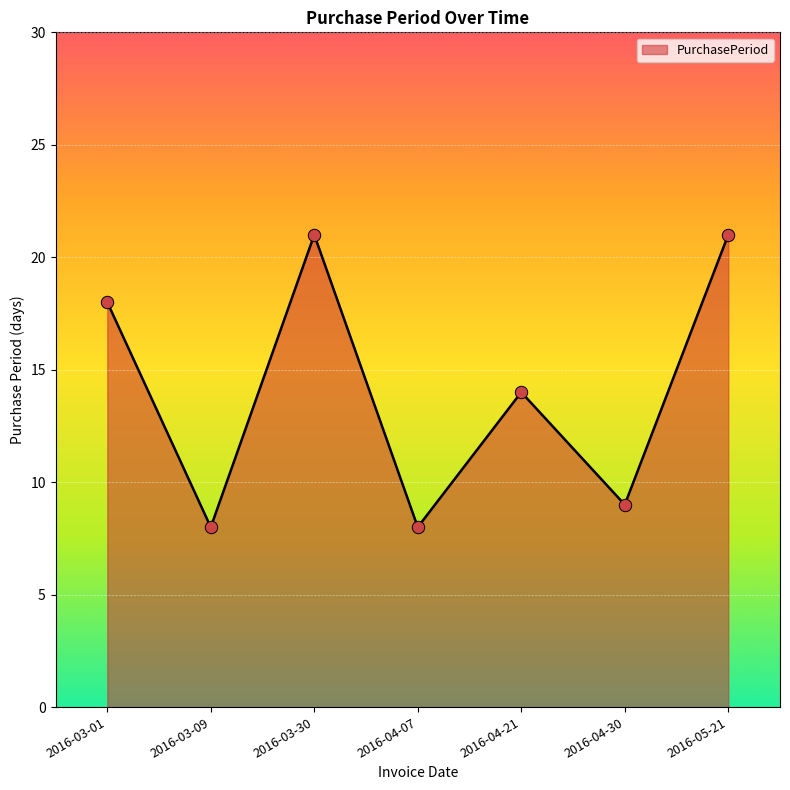

What is the change in value from 2016-04-07 to 2016-04-30?

+1